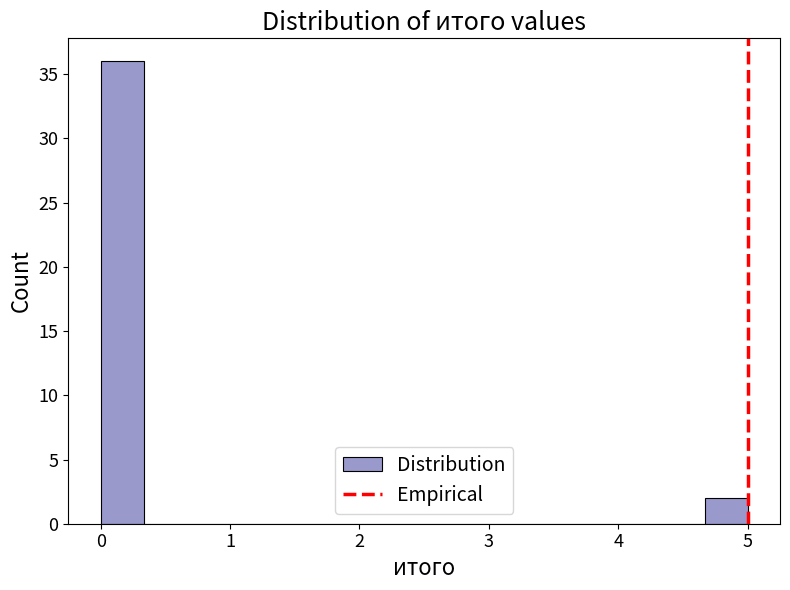

Read against the x-axis, roughly where is the centre of the tallest bar?

0.2